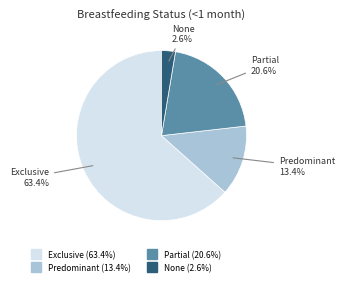

To the nearest percent, what is the difference between the Partial and None slice percentages?

18%